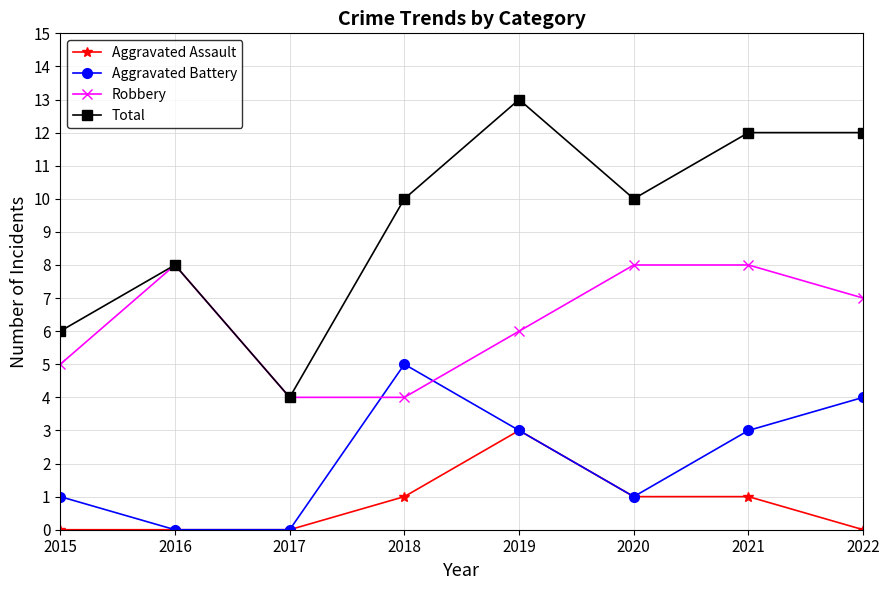

True or false: Robbery and Aggravated Battery intersect in this chart.

True